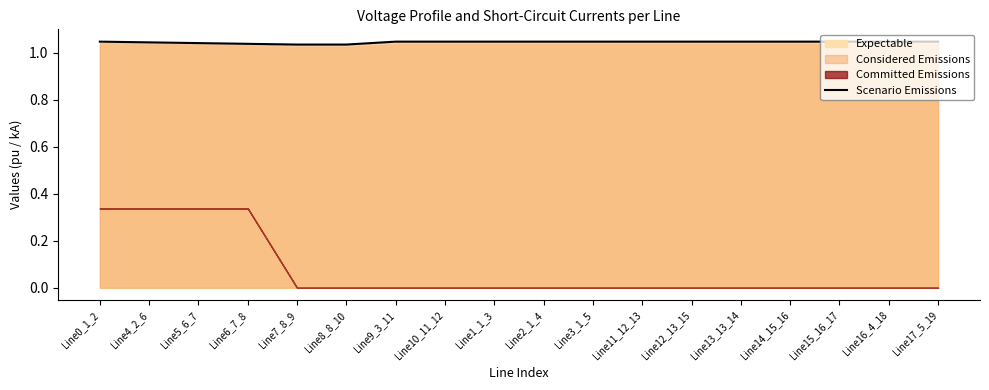

What is the label of the 18th point from the right?

Line0_1_2